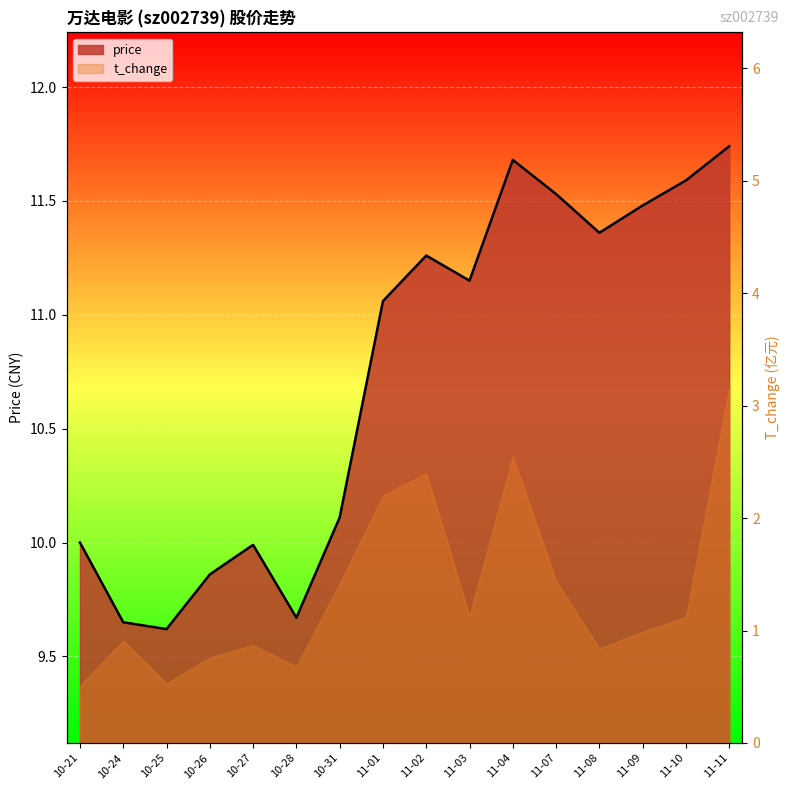

What position from the left is 11-08?

13